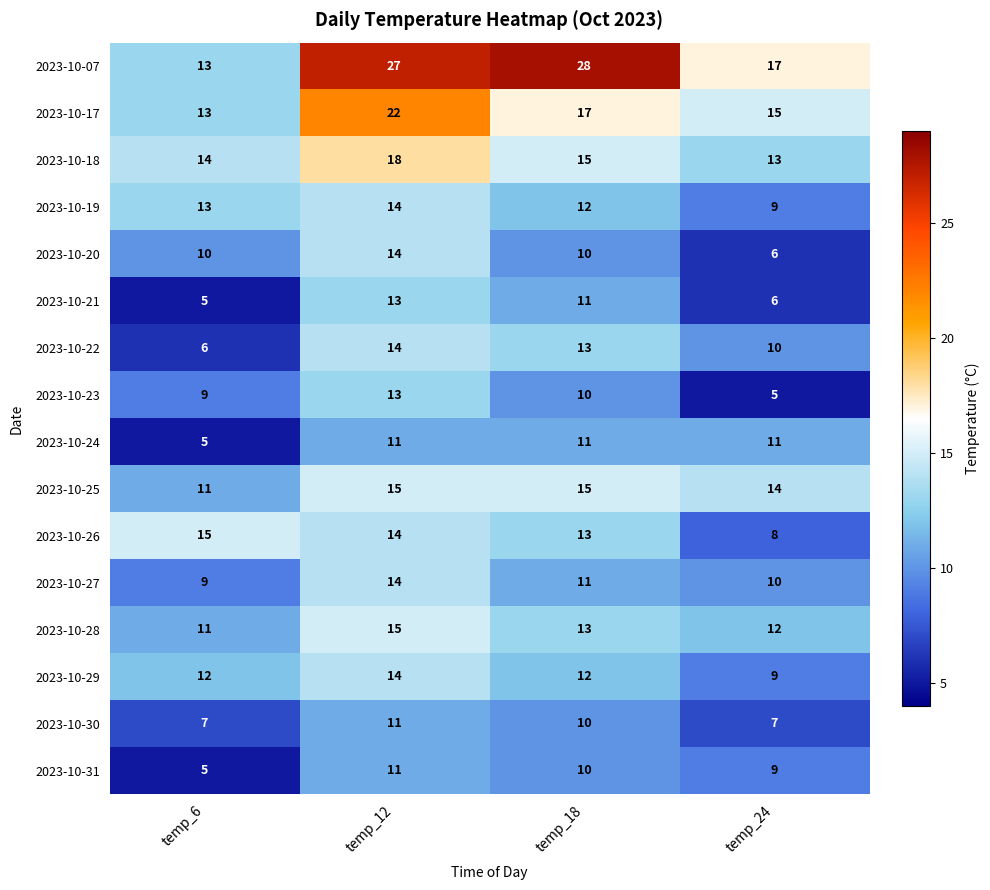

What is the difference between the maximum and second lowest values in the 2023-10-07 series?

11